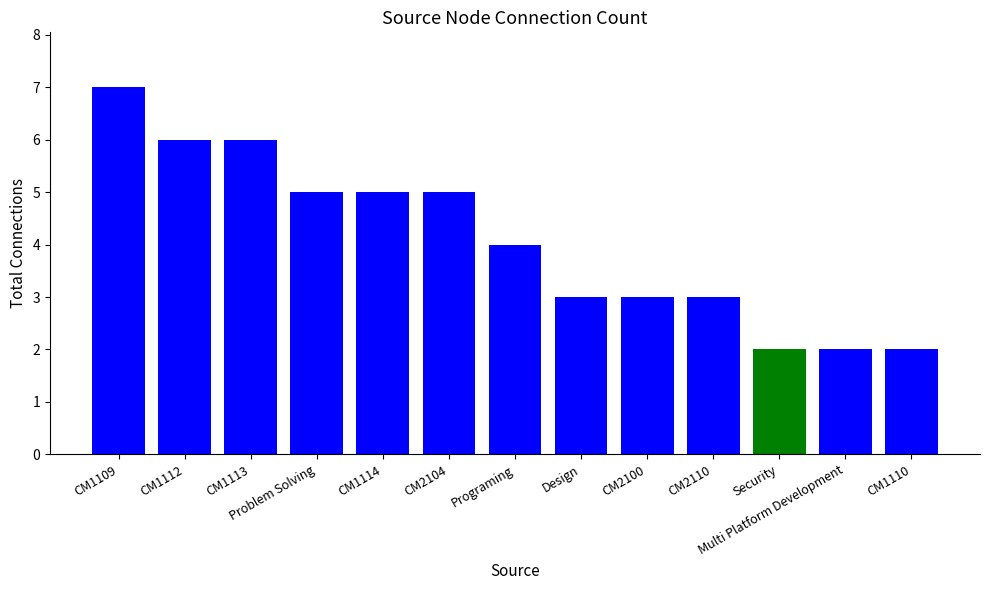

Count the number of data series in this chart.

1